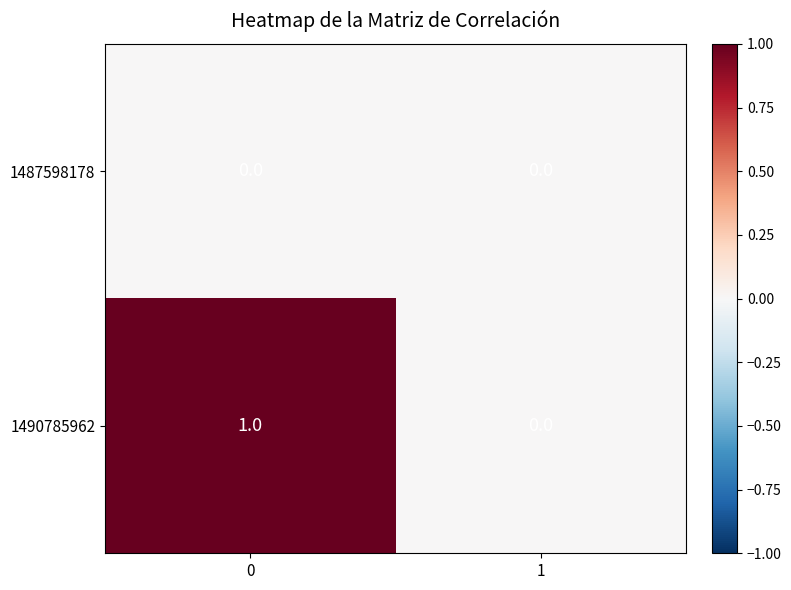

What is the greatest value displayed?

1